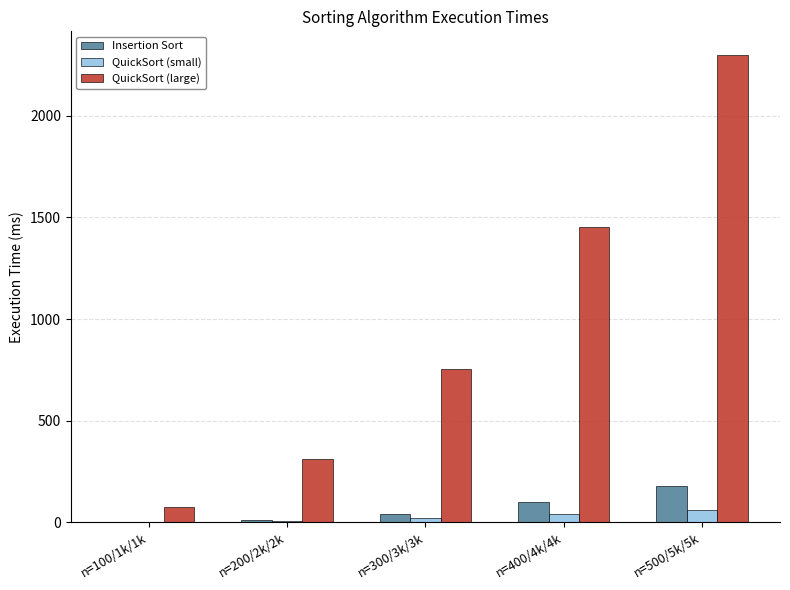

What is the total value across all series at n=100/1k/1k?

78